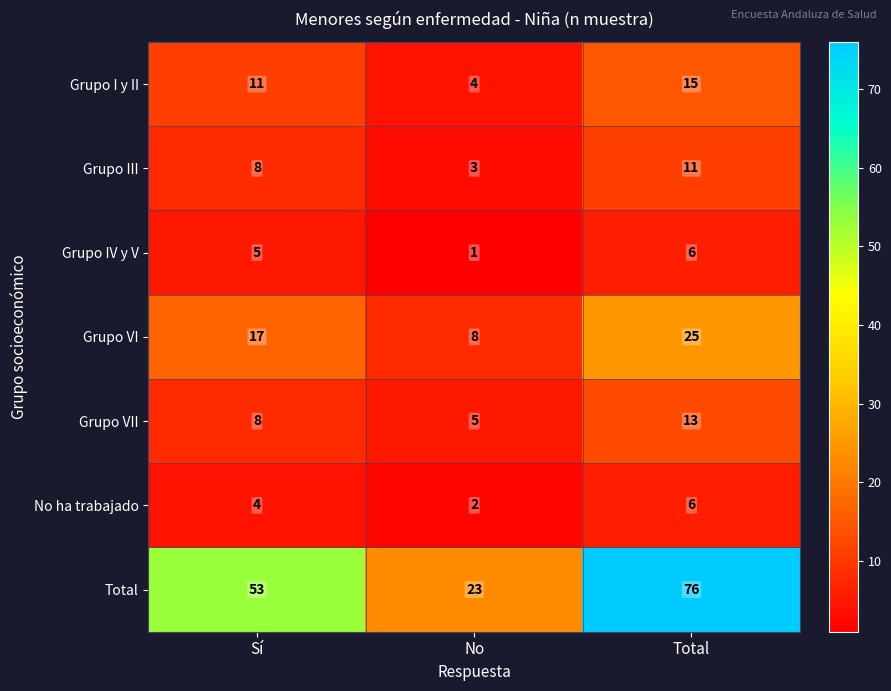

Reading right to left, extract all data points from this chart.

Grupo I y II: Total=15	No=4	Sí=11
Grupo III: Total=11	No=3	Sí=8
Grupo IV y V: Total=6	No=1	Sí=5
Grupo VI: Total=25	No=8	Sí=17
Grupo VII: Total=13	No=5	Sí=8
No ha trabajado: Total=6	No=2	Sí=4
Total: Total=76	No=23	Sí=53